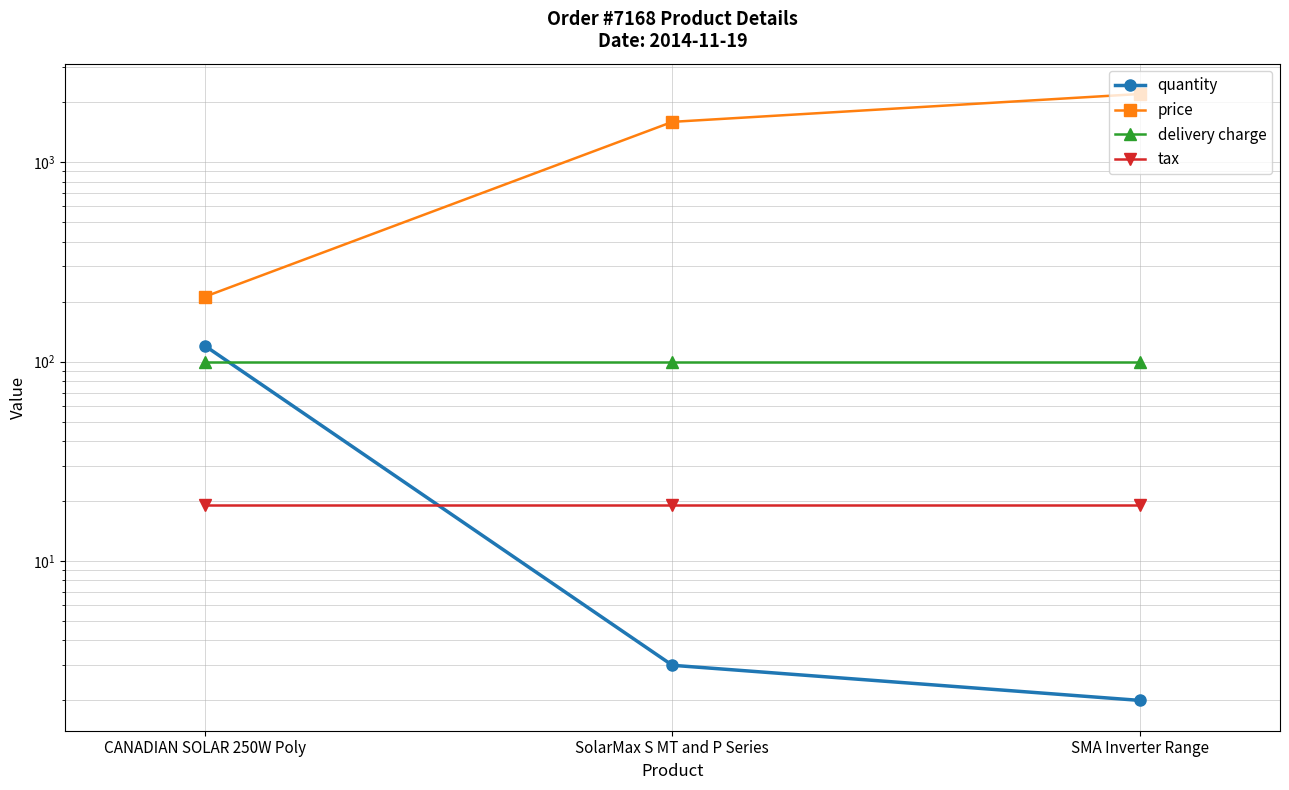

Does the chart display data point markers on the line(s)?

Yes